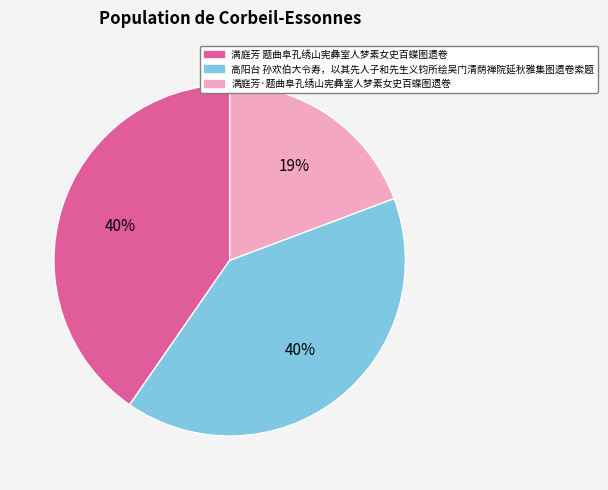

Do 满庭芳 题曲阜孔绣山宪彝室人梦素女史百蝶图遗卷 and 高阳台 孙欢伯大令寿，以其先人子和先生义钧所绘吴门清荫禅院延秋雅集图遗卷索题 together represent more than half of the pie?

Yes